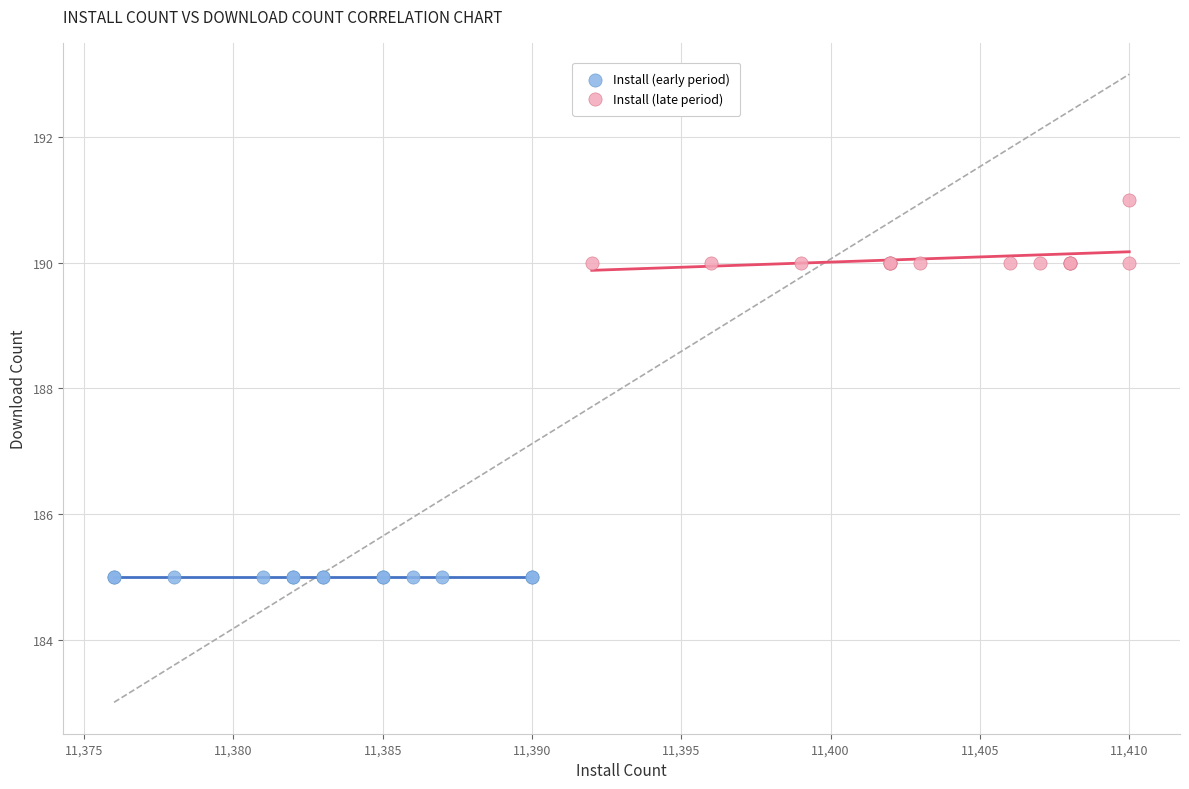

Which series contains the lowest Y value?

Install (early period)